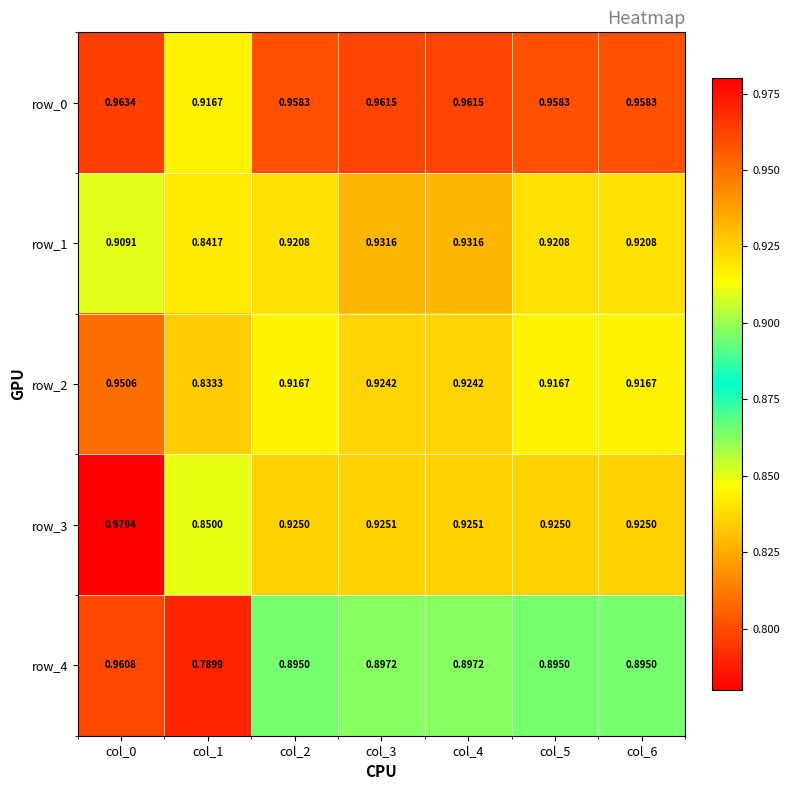

At col_5, list the series in order from smallest to largest.

row_4, row_2, row_1, row_3, row_0